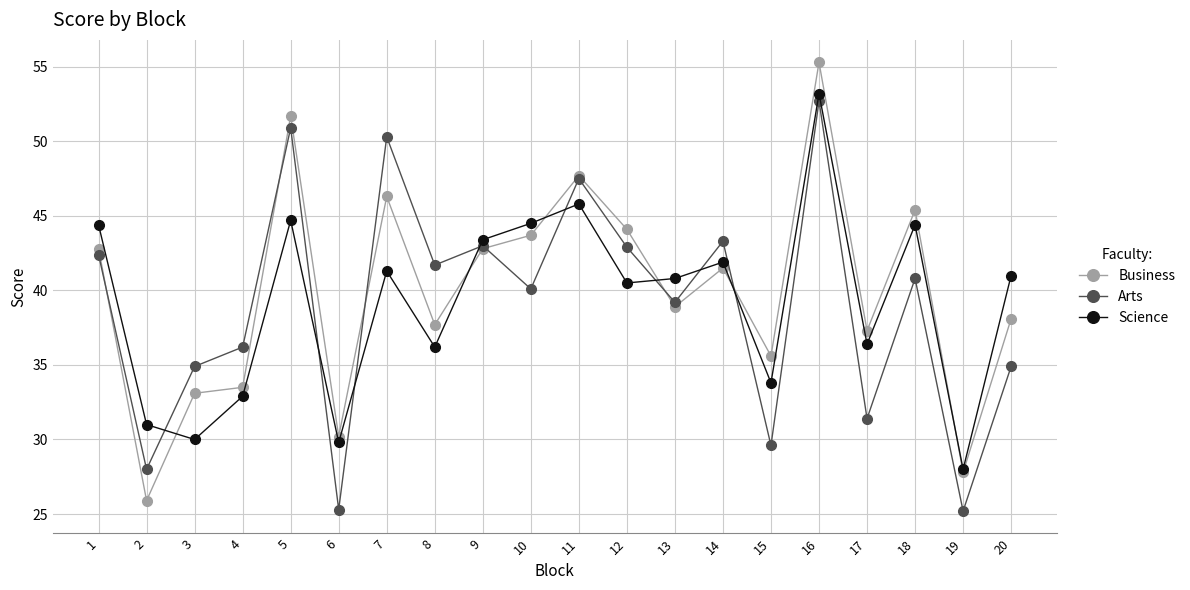

At how many categories does at least one series exceed 37?

14